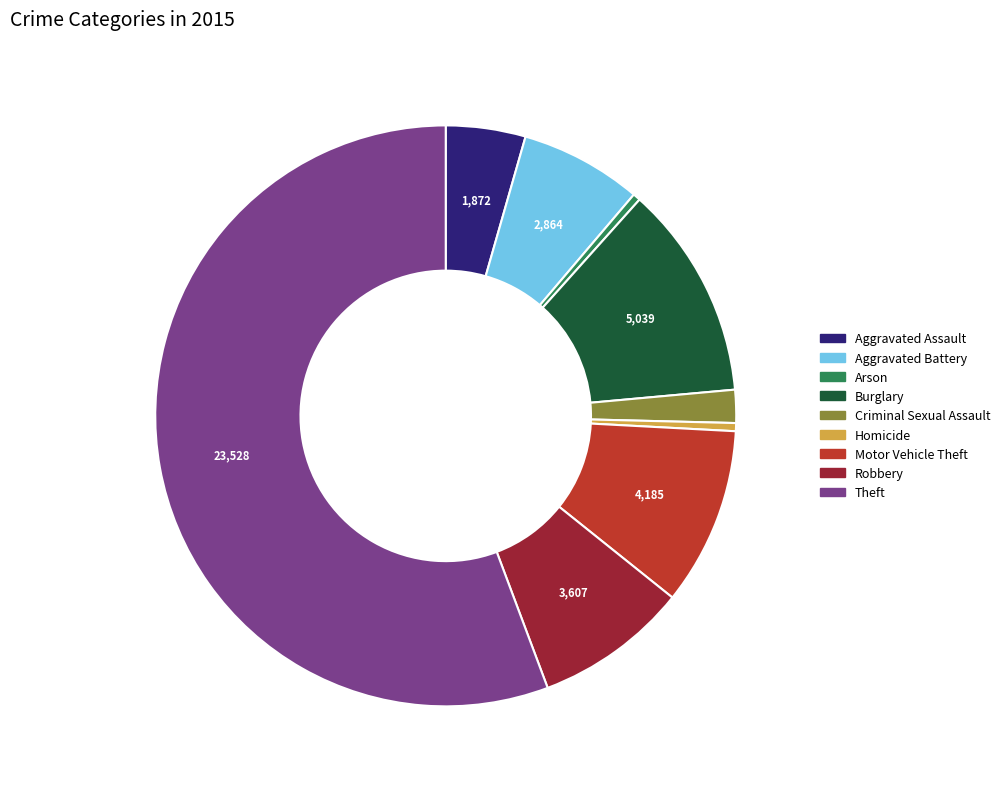

Do Burglary and Aggravated Assault together represent more than half of the pie?

No